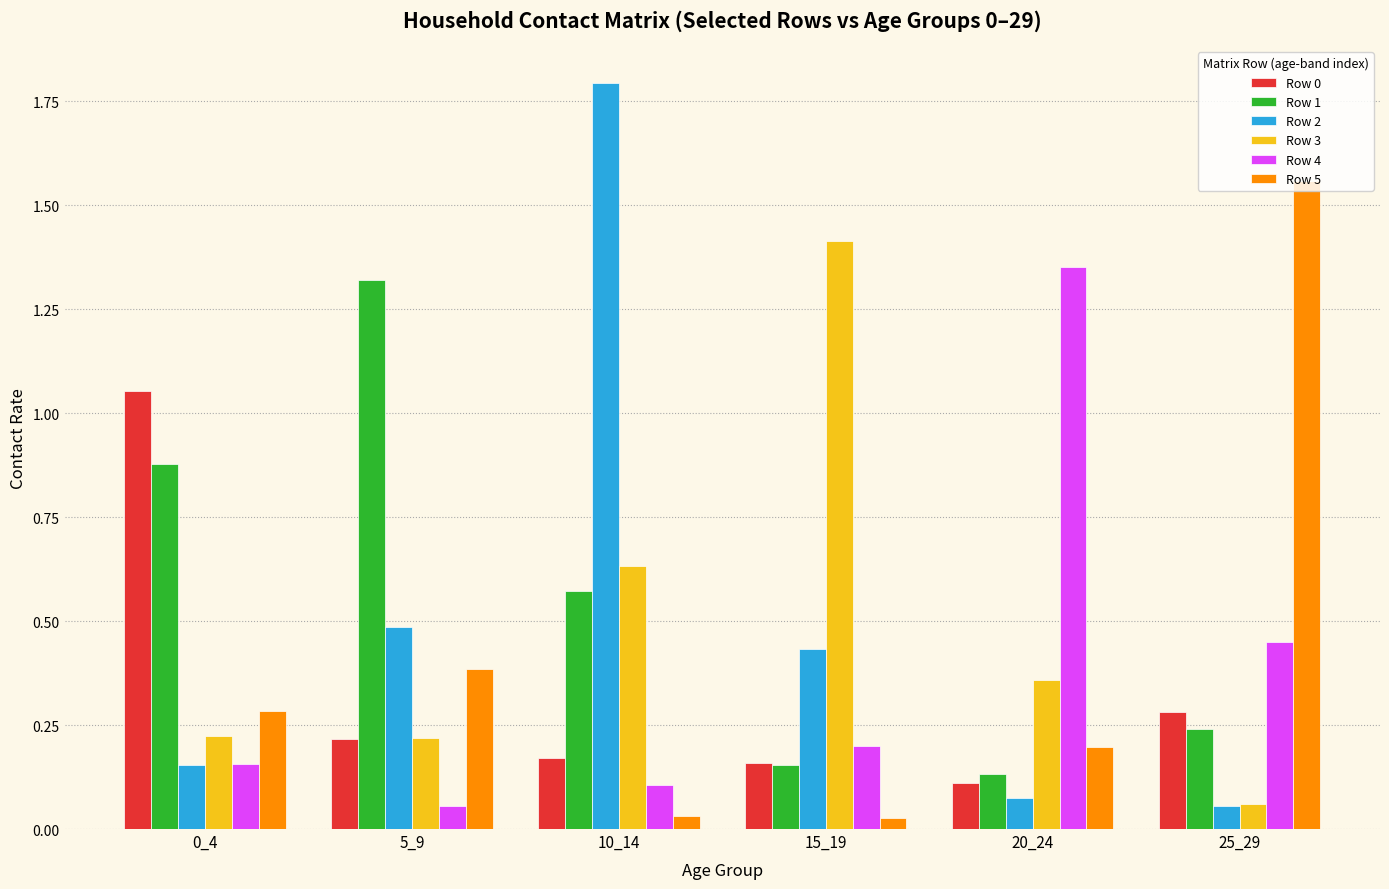

Is it true that Row 5 equals 0.4 at 0_4?

False